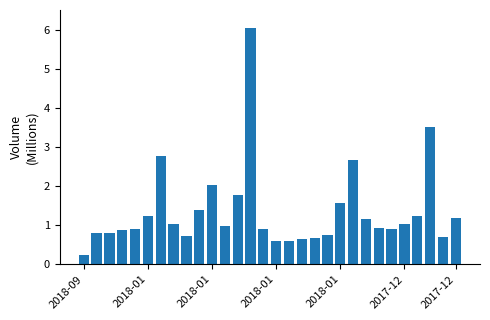

What is the maximum value shown in the chart?

6.0